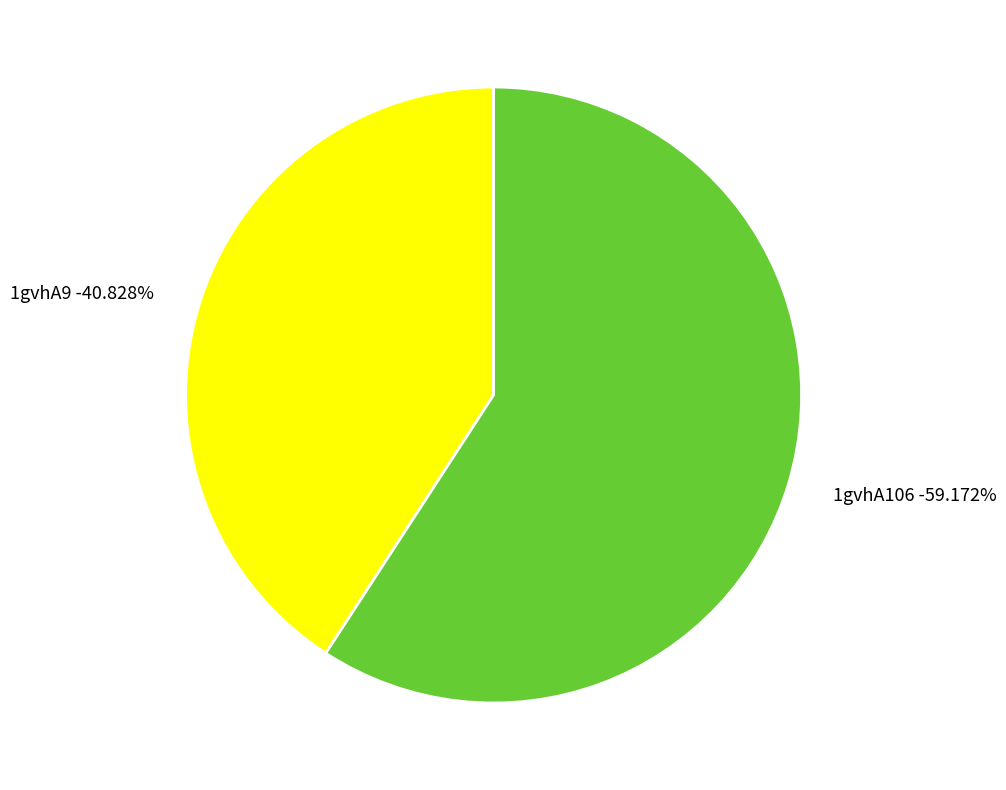

To the nearest percent, what is the average slice percentage?

50%